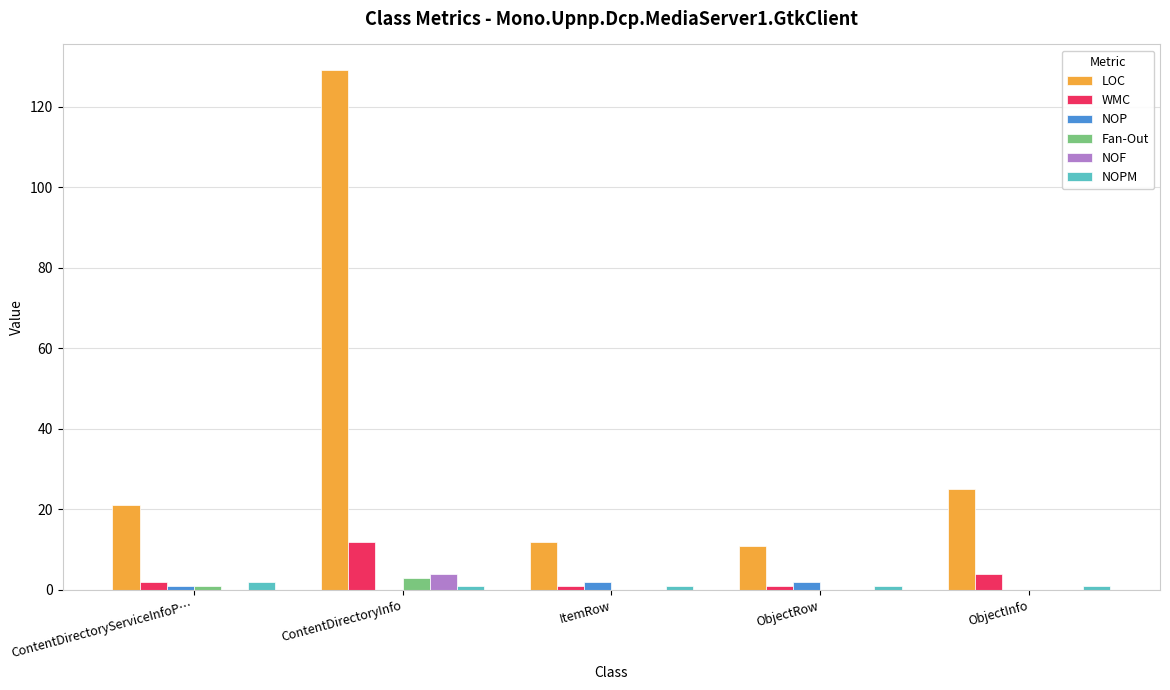

What is the sum of all Fan-Out values?

4